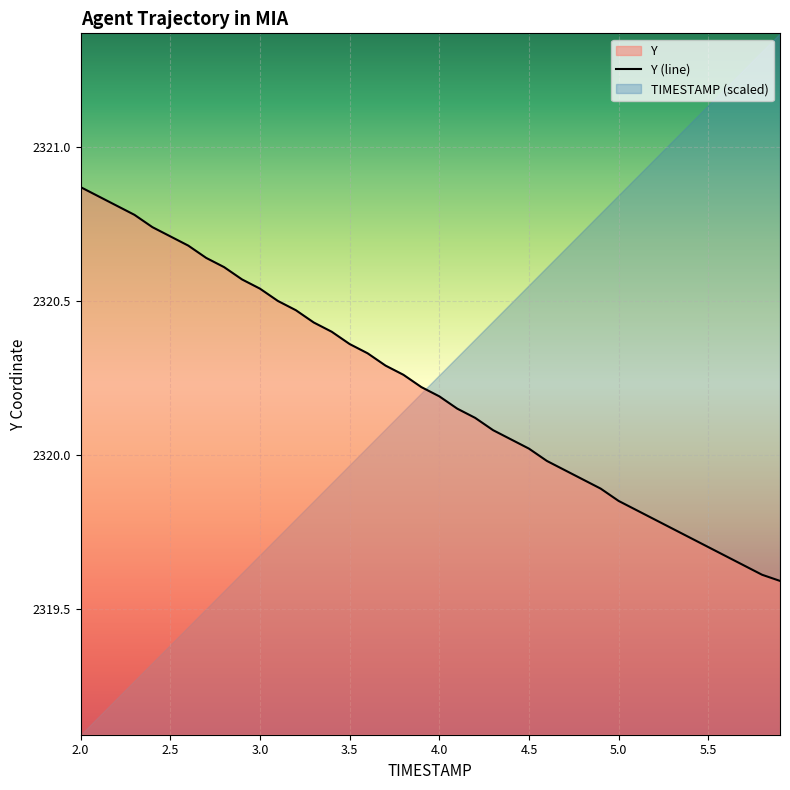

How many data points does each series have?

40